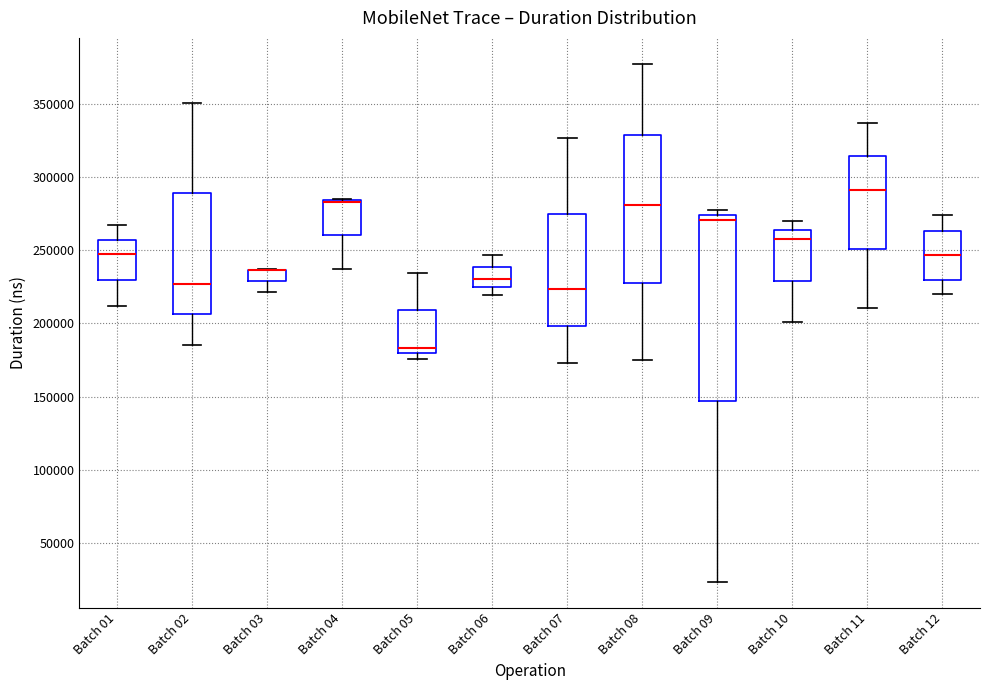

Reading left to right, read every box against the y-axis: the position of its median line, the range the box covers, and the ends of its whiskers. The values are not printed on the chart, so give them approximately, as read against the axis.

Batch 01: median 245000, box 230000 to 255000, whiskers 210000 to 265000
Batch 02: median 225000, box 205000 to 290000, whiskers 185000 to 350000
Batch 03: median 235000 (drawn on the box's upper edge), box 230000 to 235000, whiskers 220000 to 235000
Batch 04: median 285000 (drawn on the box's upper edge), box 260000 to 285000, whiskers 240000 to 285000
Batch 05: median 185000, box 180000 to 210000, whiskers 175000 to 235000
Batch 06: median 230000, box 225000 to 240000, whiskers 220000 to 245000
Batch 07: median 225000, box 200000 to 275000, whiskers 175000 to 325000
Batch 08: median 280000, box 230000 to 330000, whiskers 175000 to 375000
Batch 09: median 270000, box 145000 to 275000, whiskers 25000 to 280000
Batch 10: median 260000, box 230000 to 265000, whiskers 200000 to 270000
Batch 11: median 290000, box 250000 to 315000, whiskers 210000 to 335000
Batch 12: median 245000, box 230000 to 265000, whiskers 220000 to 275000